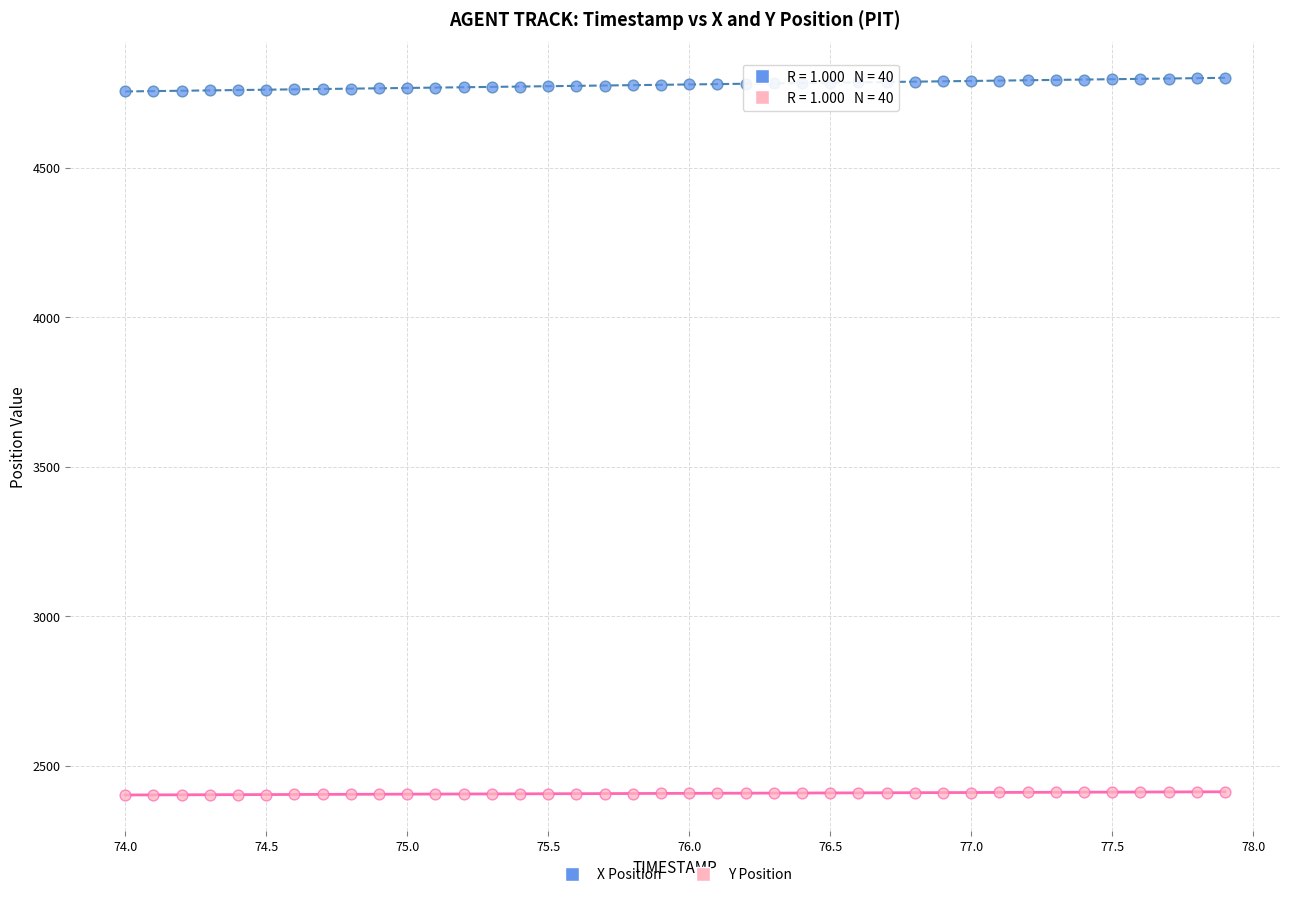

Which series has the largest Y range (max minus min)?

X Position